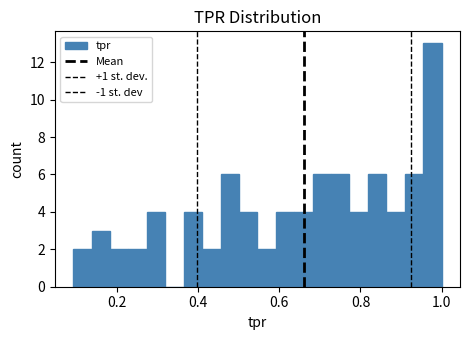

Read against the x-axis, roughly where is the centre of the tallest bar?

0.98